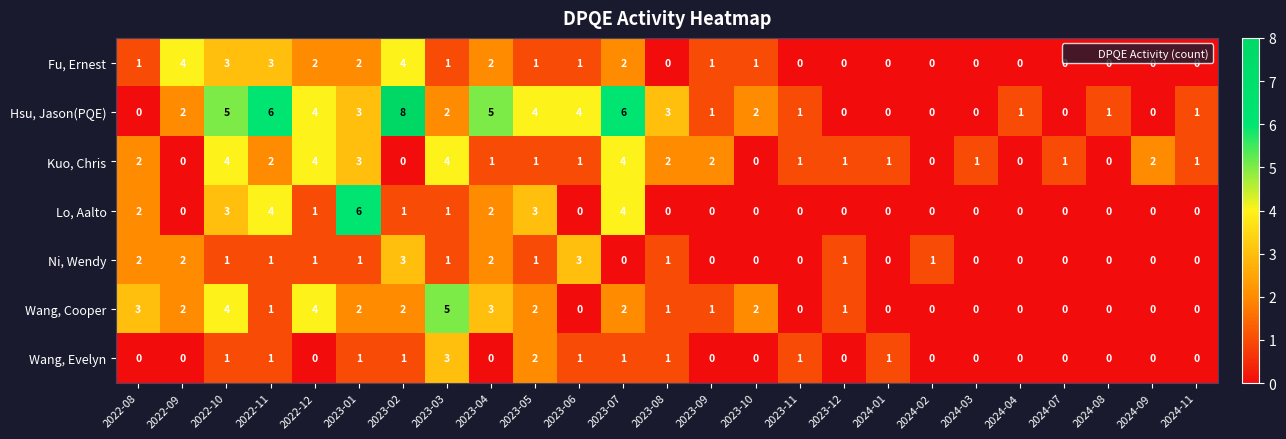

How many series are shown in this chart?

7